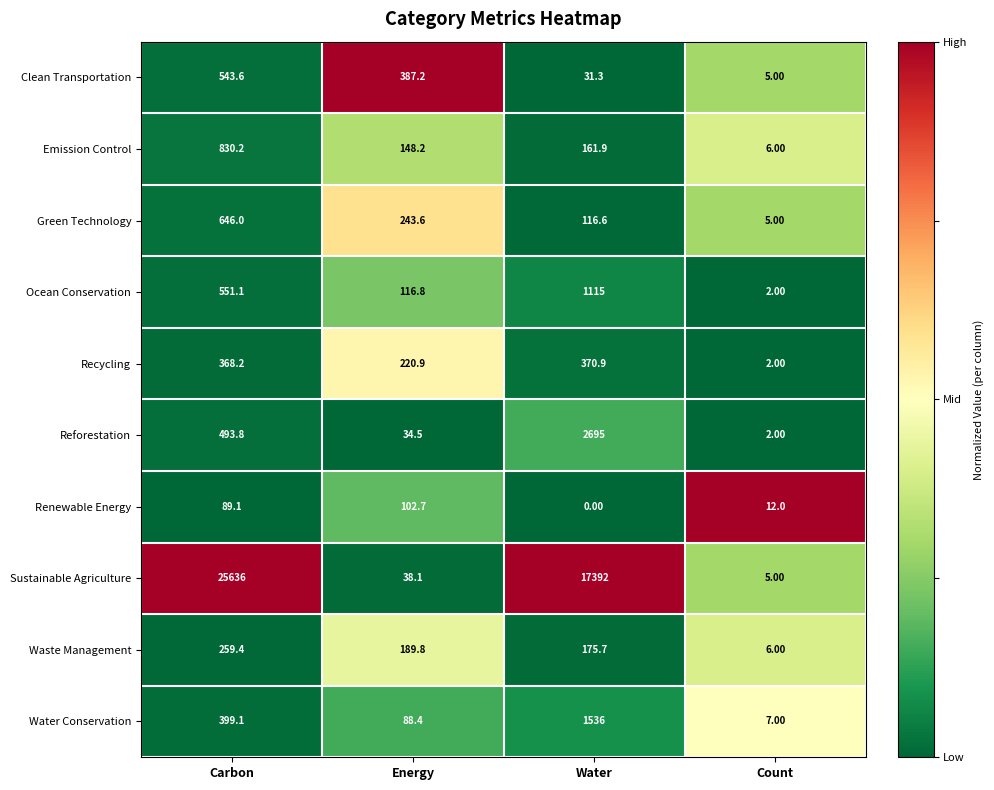

What is the total value across all series at Energy?

1570.2